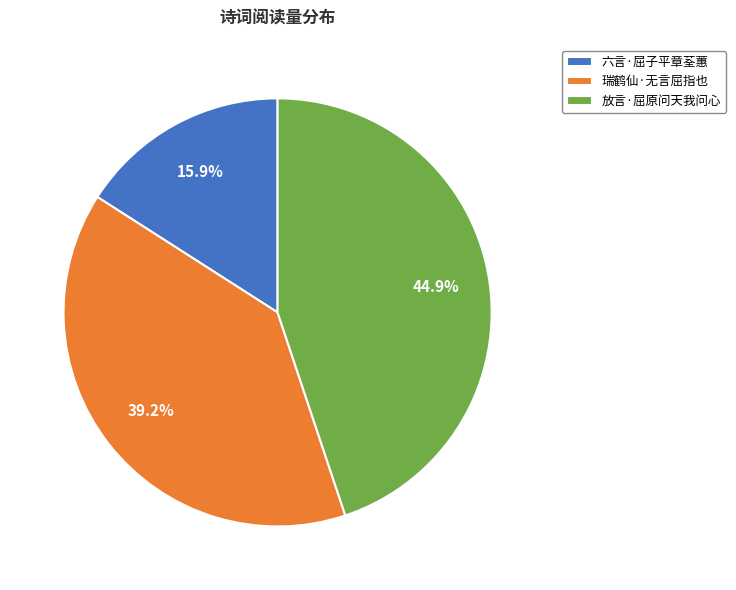

What is the ratio of the value at 瑞鹤仙·无言屈指也 to the value at 放言·屈原问天我问心?

0.9